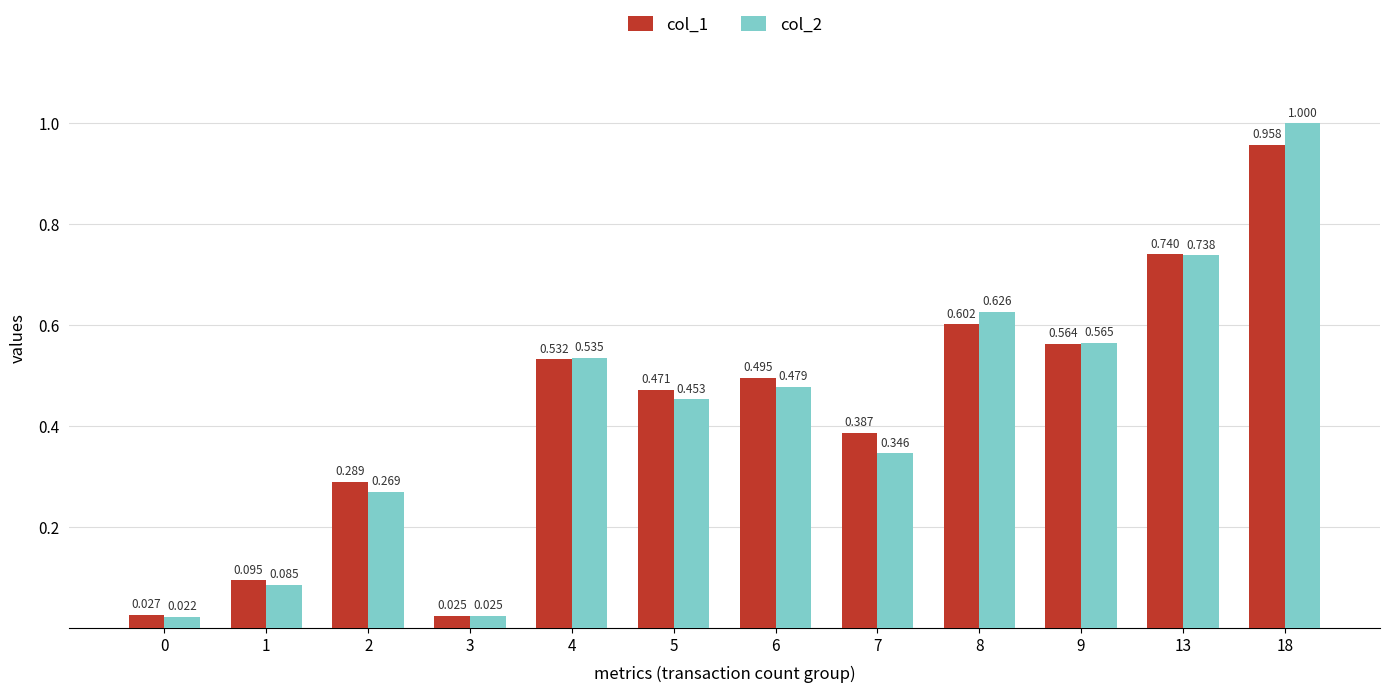

What are all the series names shown in the legend?

col_1, col_2